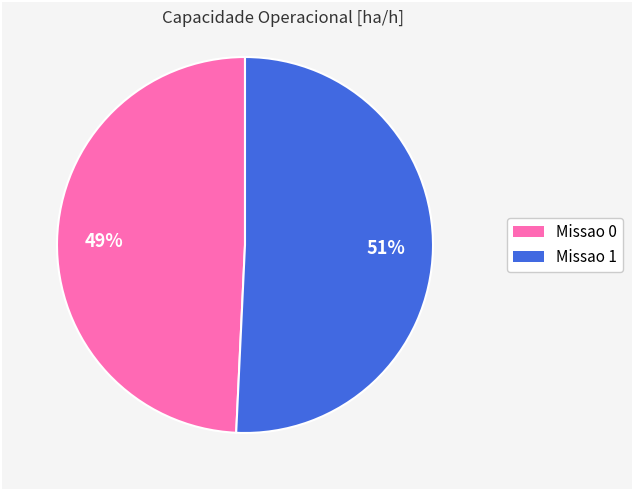

How many segments does this pie chart have?

2